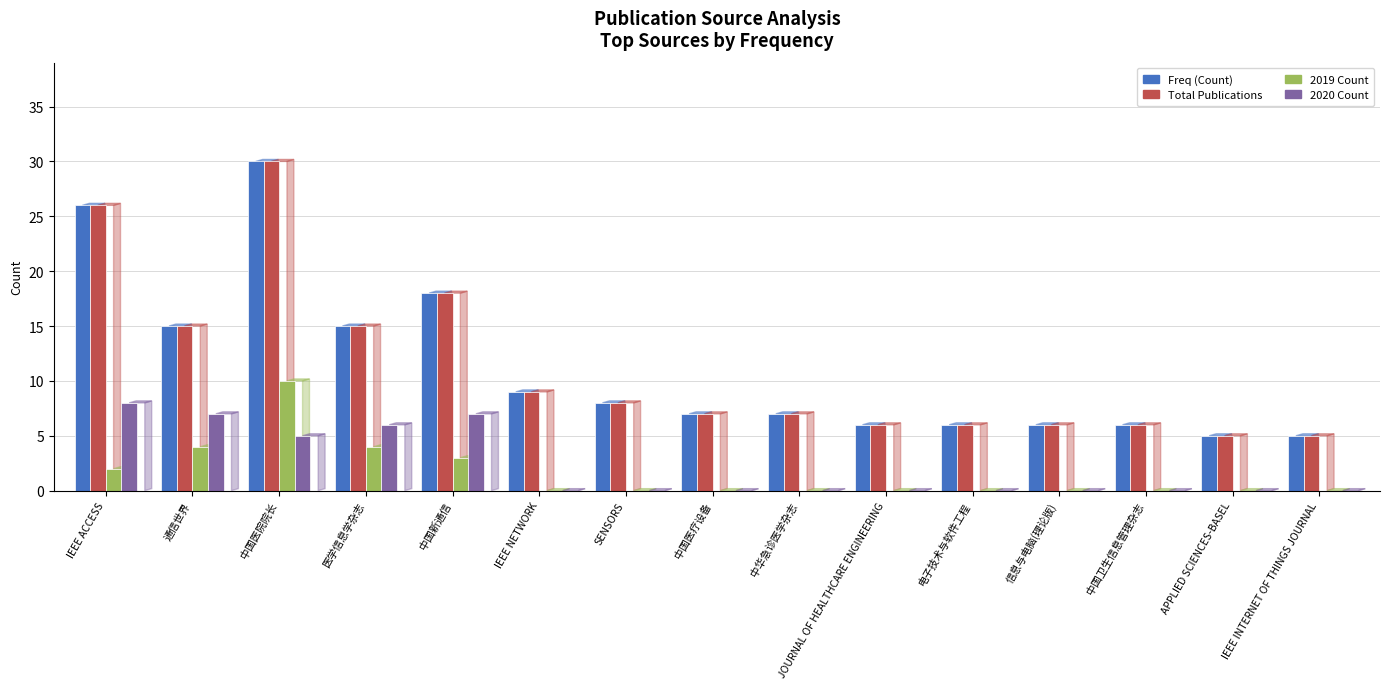

The value of Total Publications at 医学信息学杂志 is 15. True or false?

True